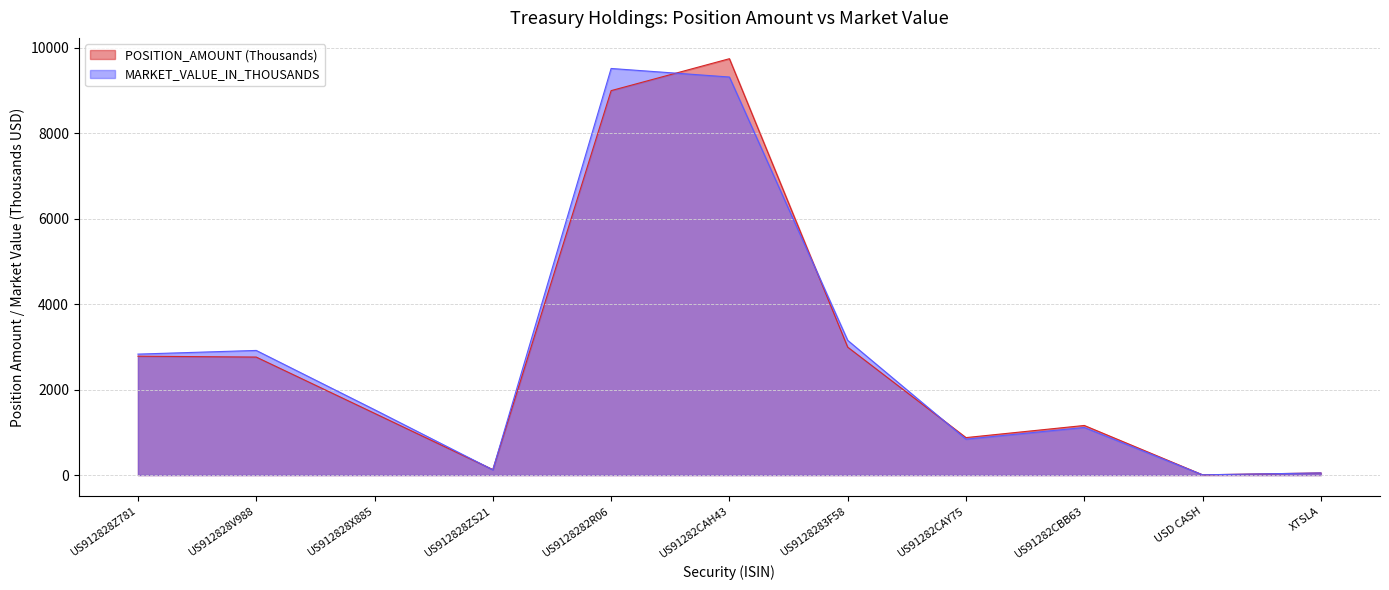

Rank the series by their maximum value, from lowest to highest.

MARKET_VALUE_IN_THOUSANDS, POSITION_AMOUNT (Thousands)